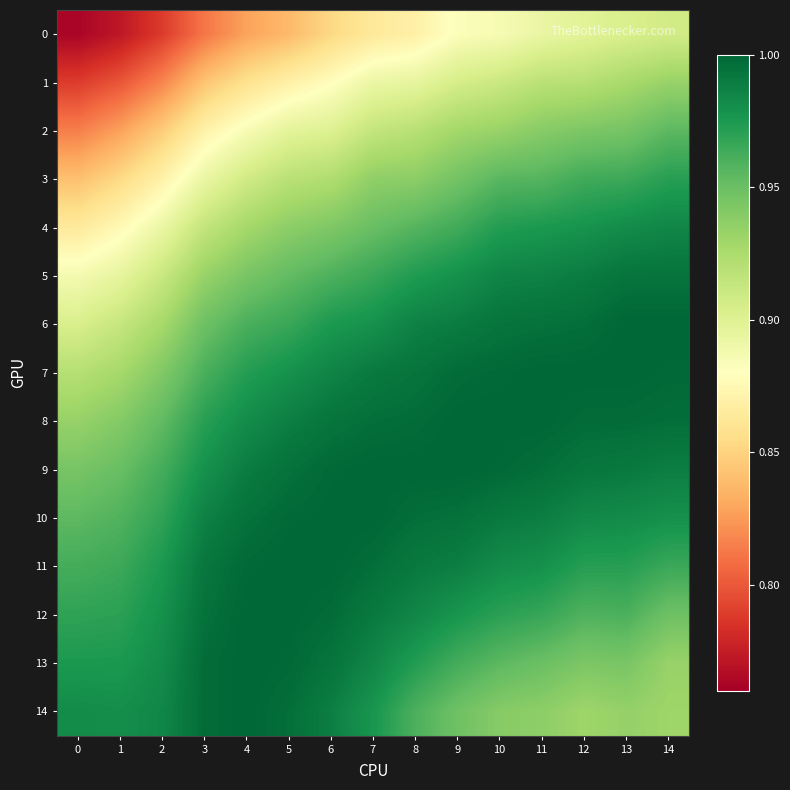

Between 3 and 6, which is larger?

6